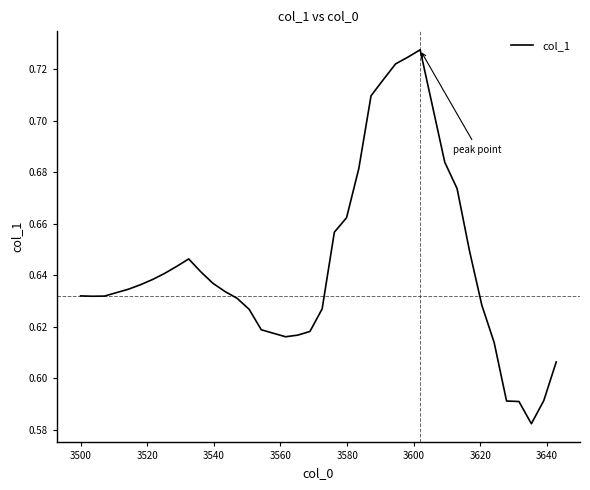

How many interior local peaks (higher than both neighbors) does the data have?

2